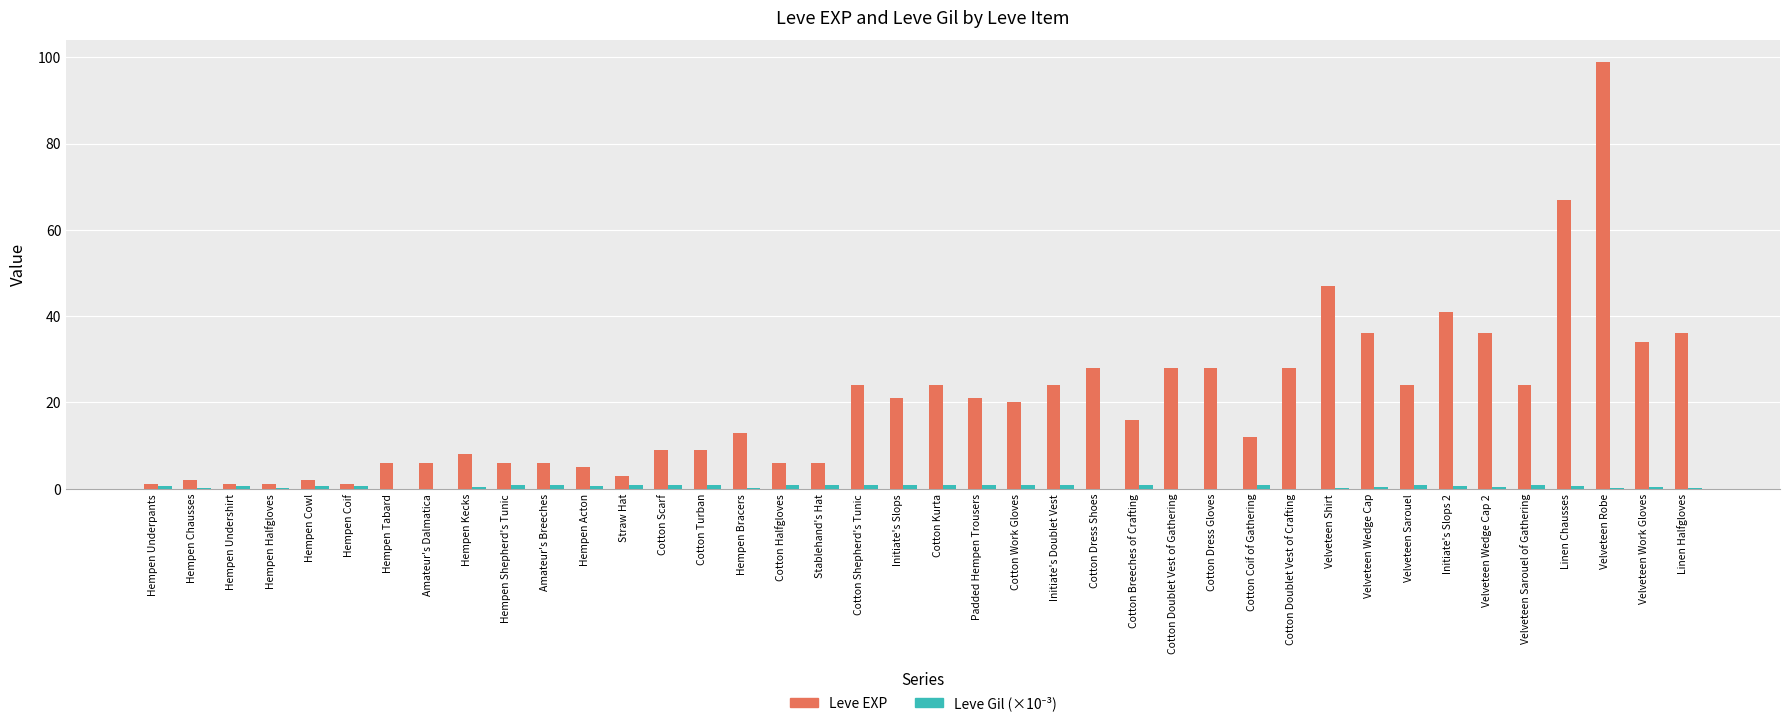

At which label is Leve EXP closest to 50?

Velveteen Shirt